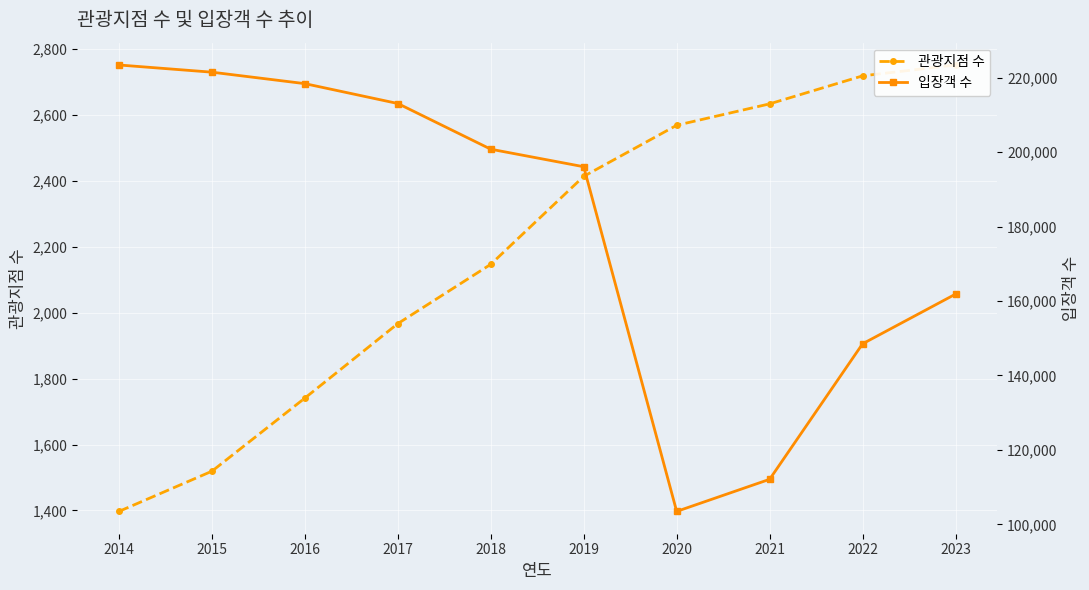

At which category does the chart reach its minimum across all series?

2014